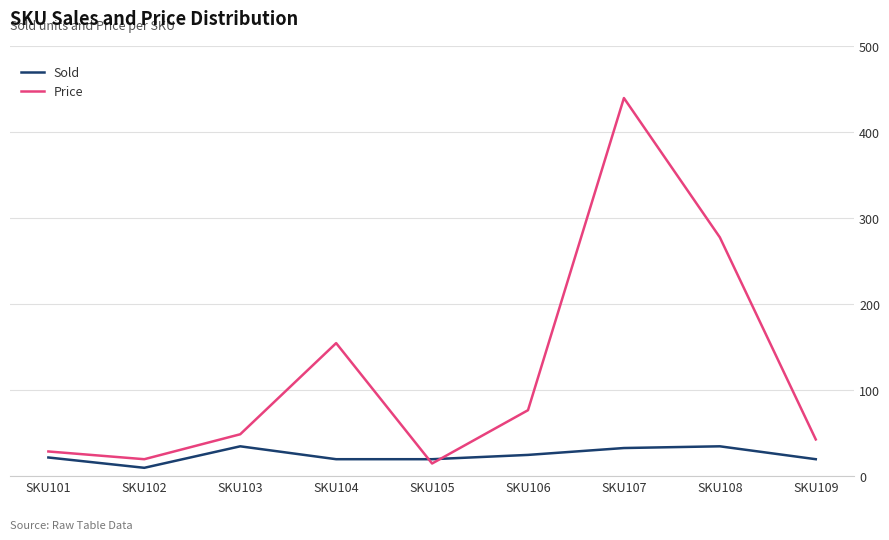

At how many categories does at least one series exceed 415?

1